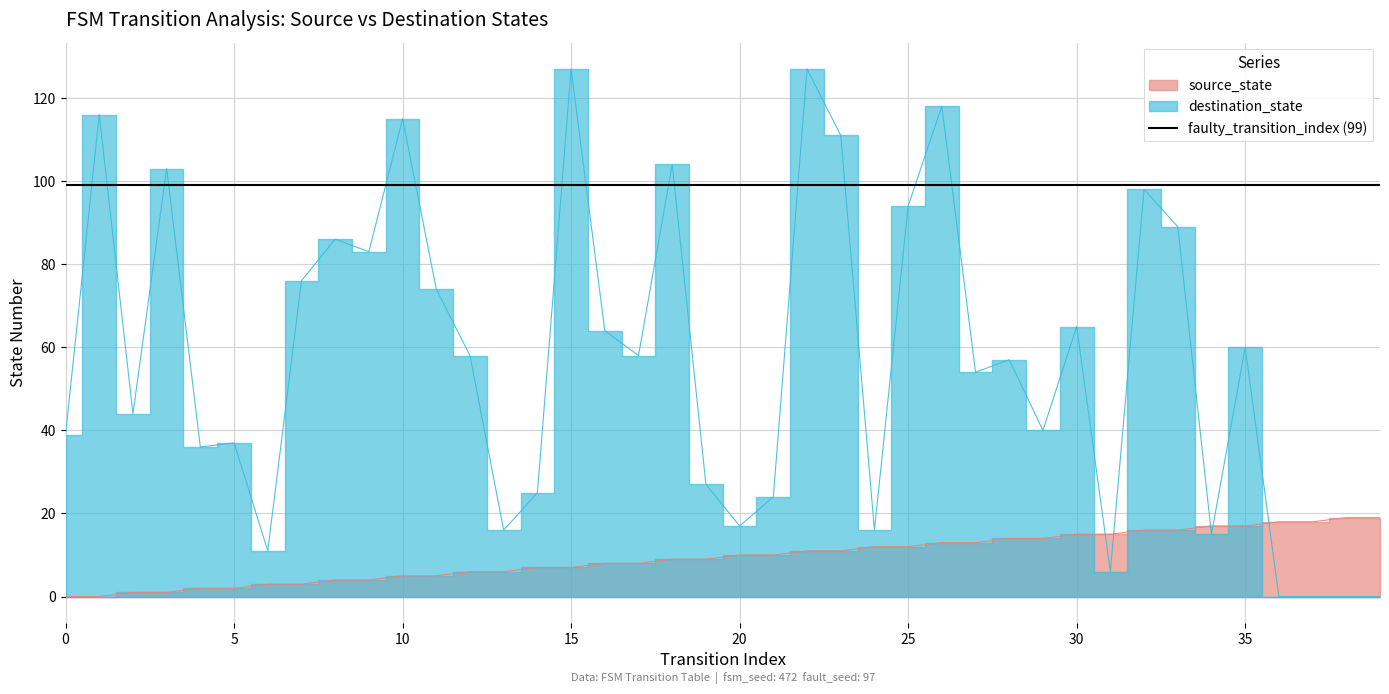

How many intersections are there between destination_state and source_state?

5